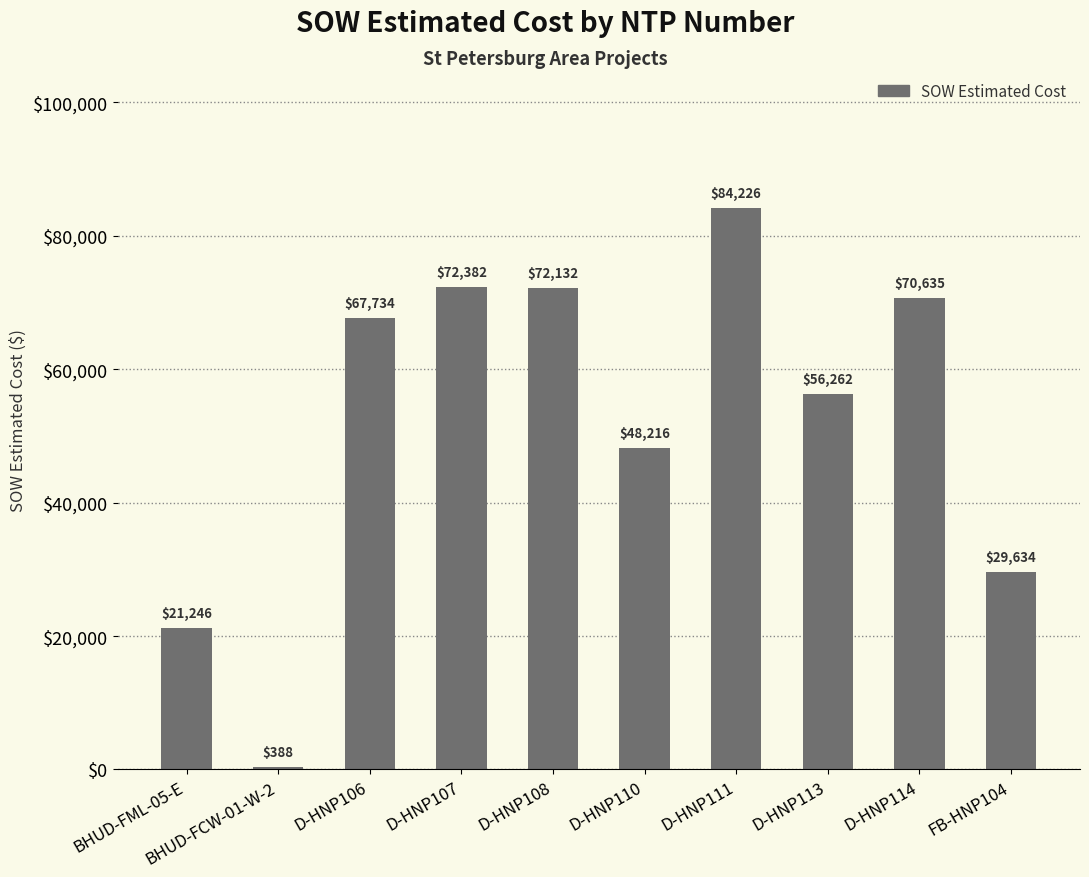

The chart shows a value of 21246.2 at BHUD-FML-05-E. True or false?

True